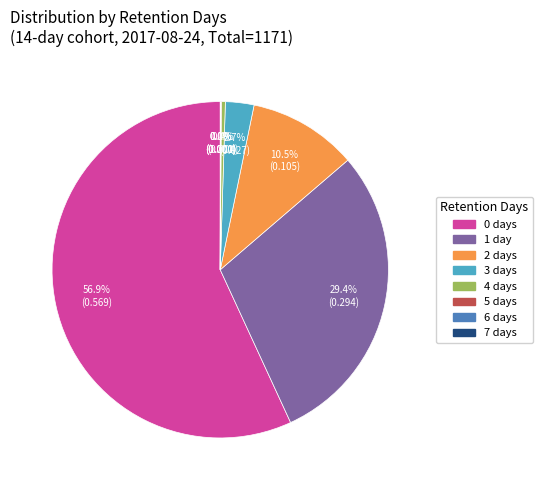

To the nearest percent, what is the average slice percentage?

12%